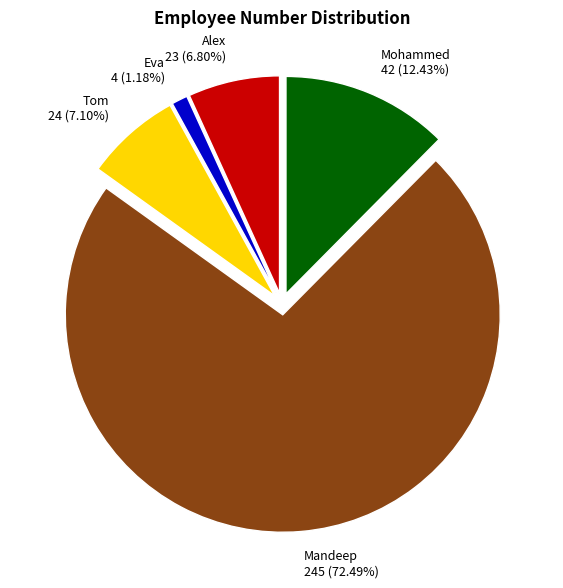

Is it true that Mohammed is 5% of the pie?

False